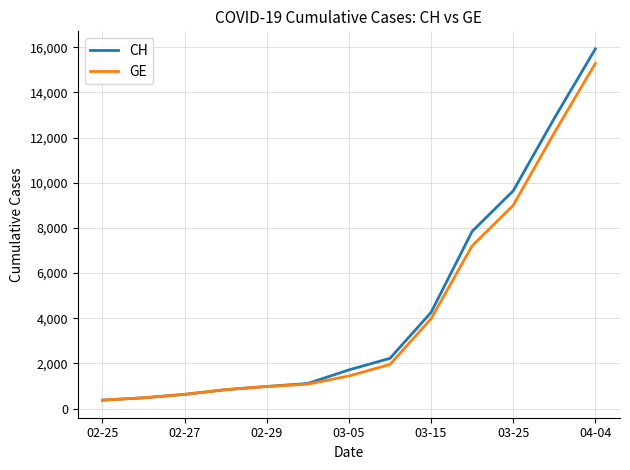

What is the maximum value for CH?

15926